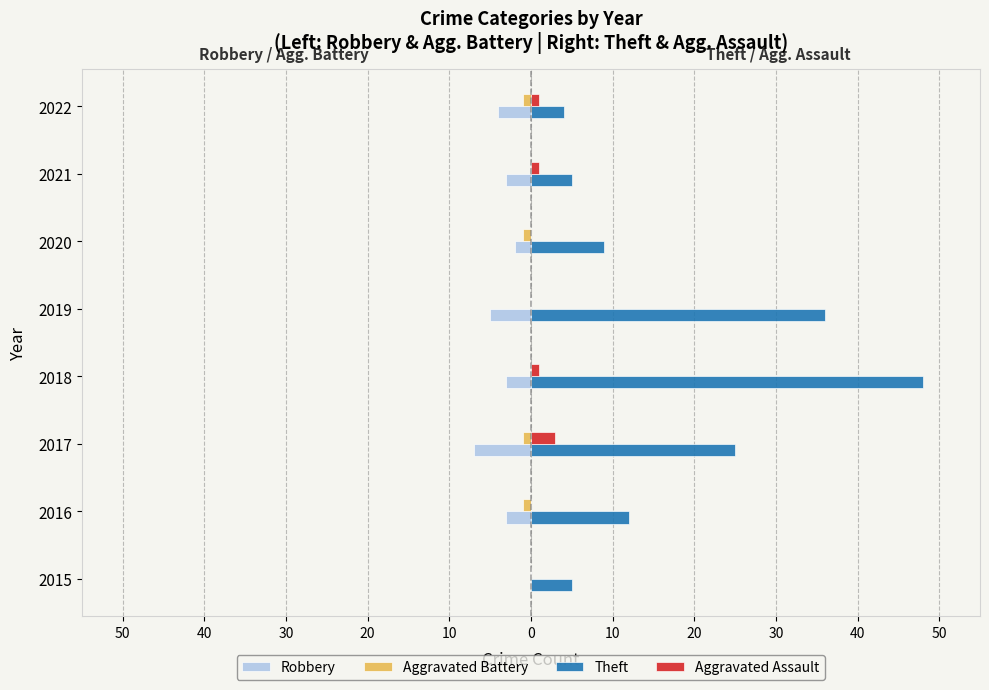

At how many categories does at least one series exceed 44?

1